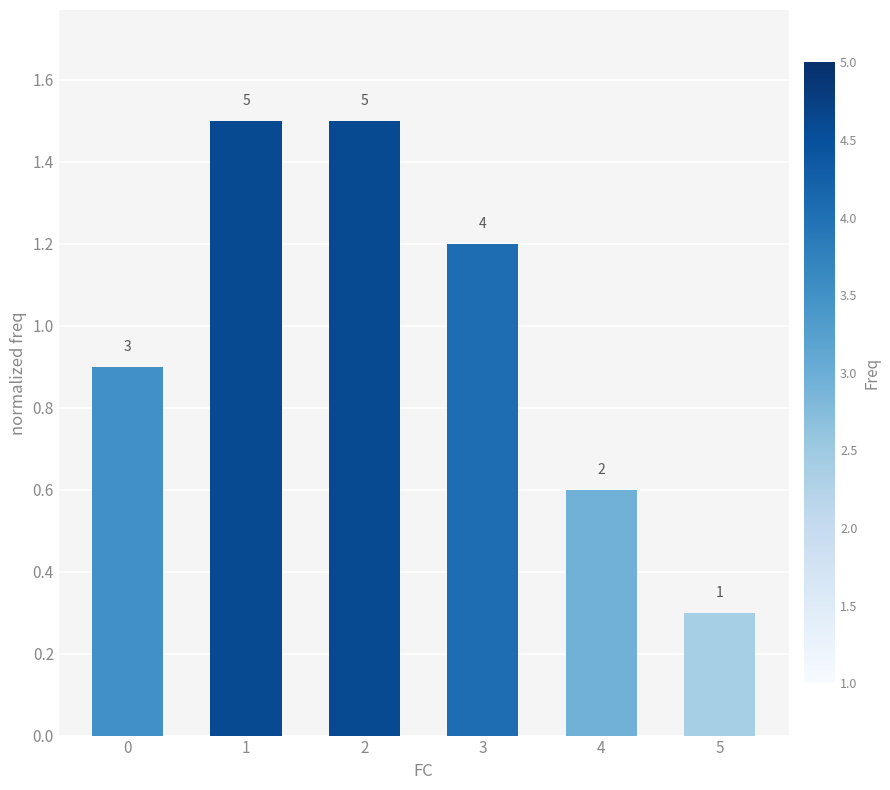

The chart shows a value of 0.5 at 5. True or false?

False